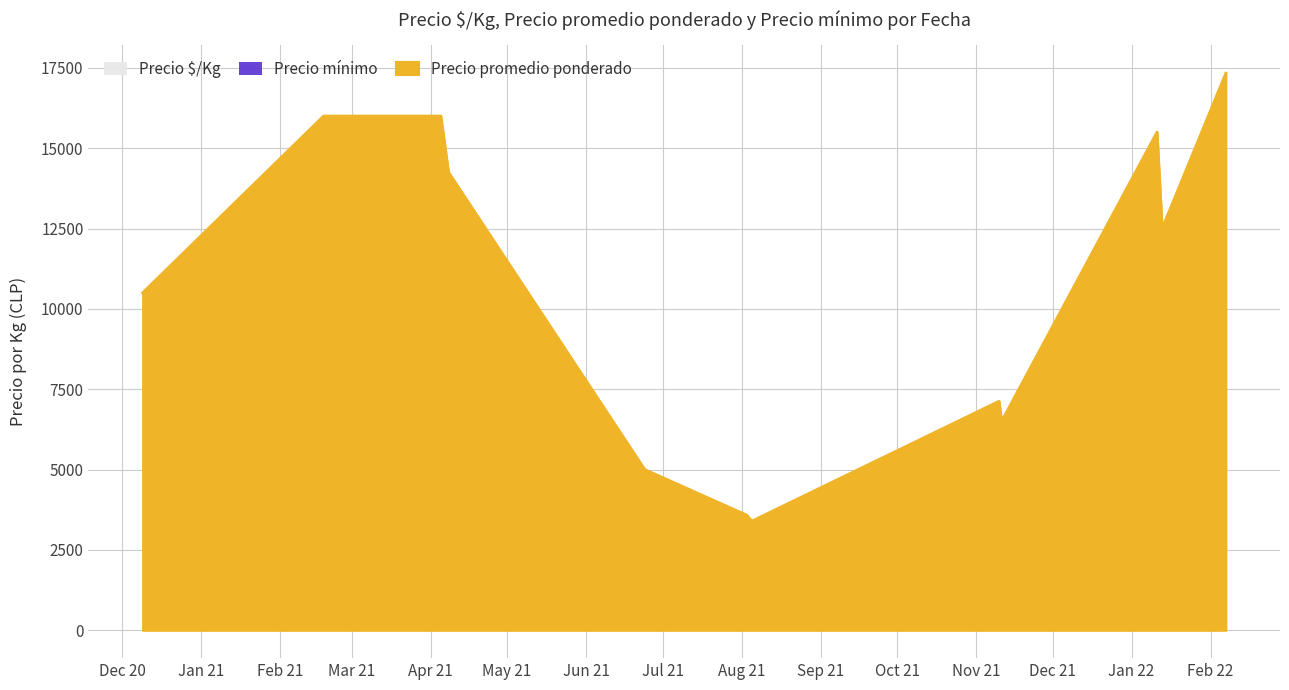

At how many categories does at least one series exceed 4066?

33